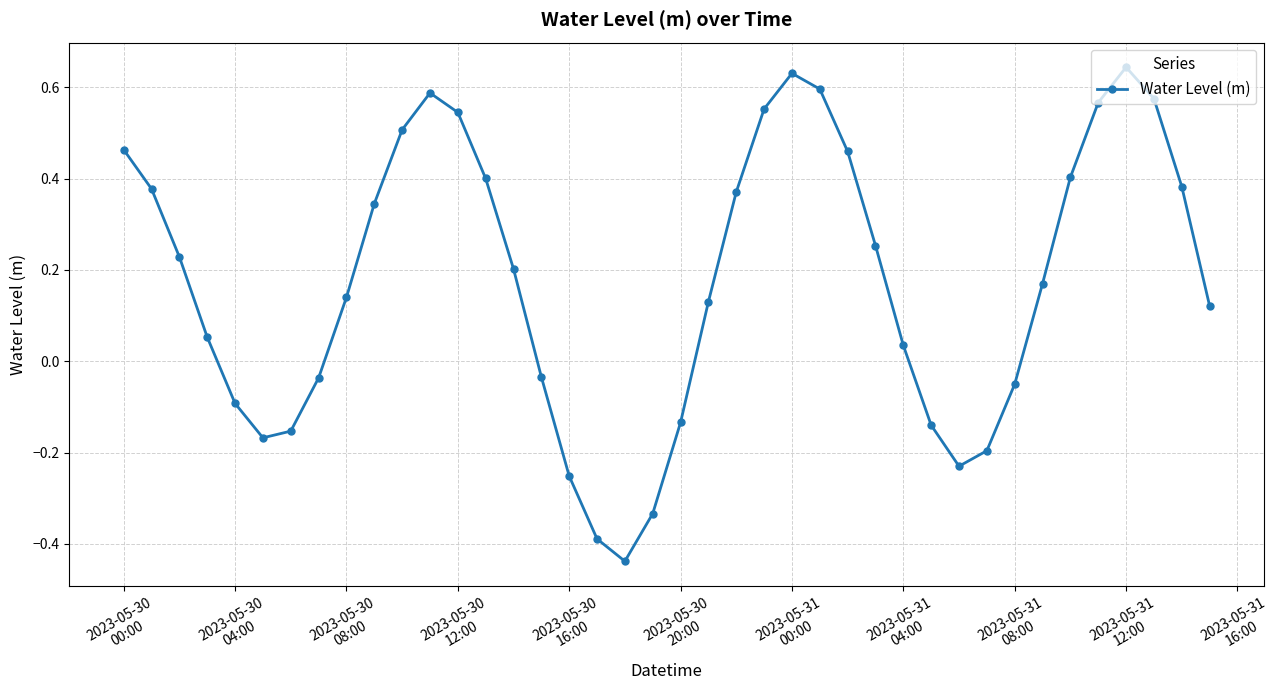

How many interior local valleys (lower than both neighbors) does the data have?

3